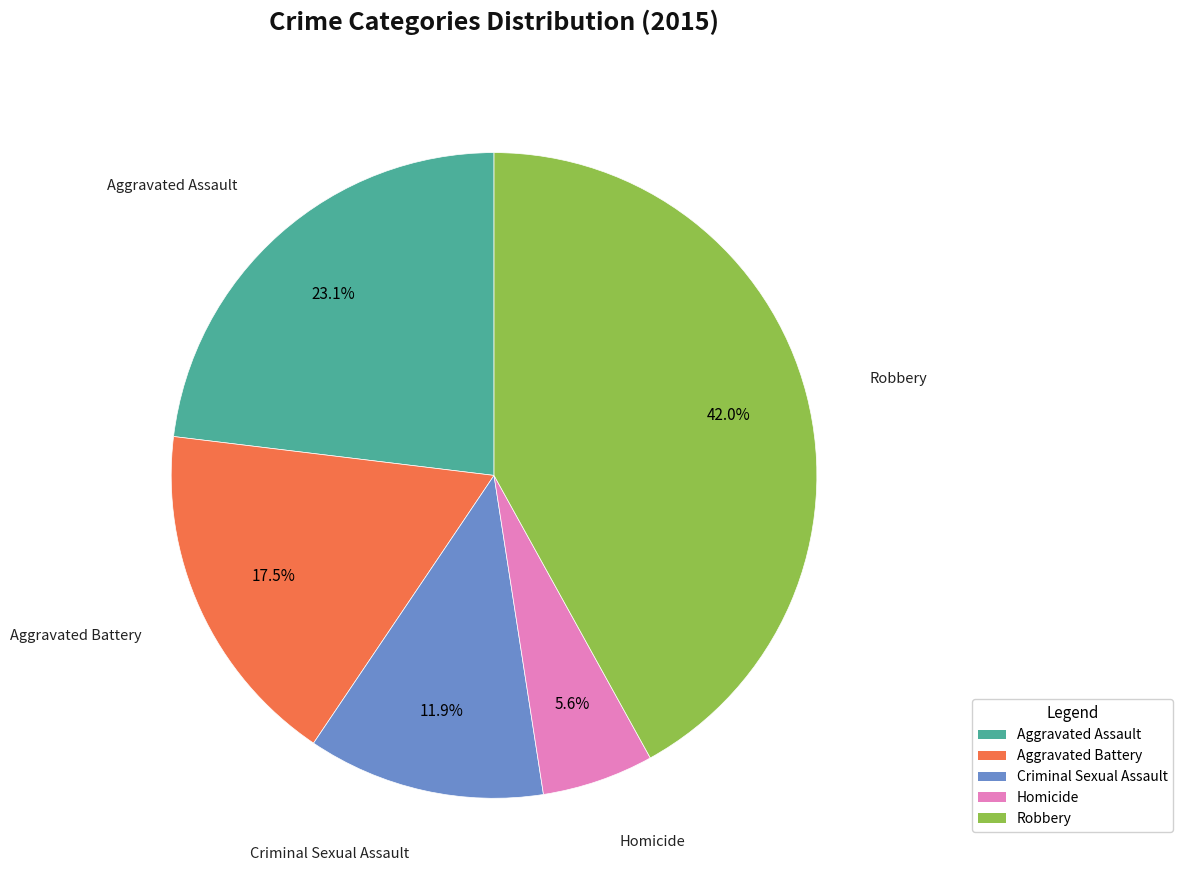

Does Homicide account for over 50% of the chart?

No